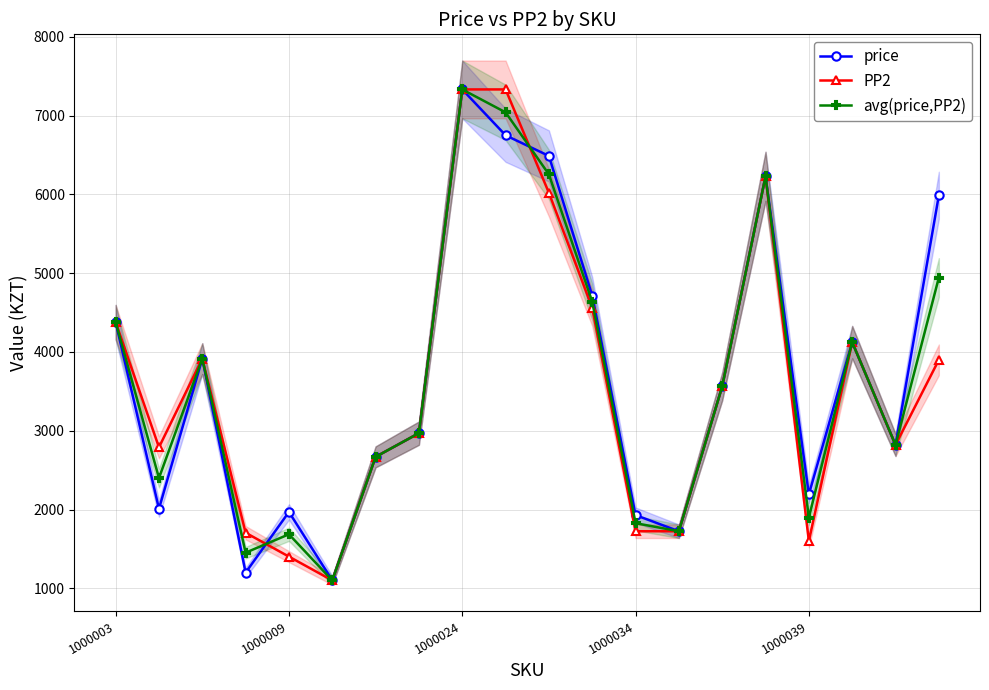

How many lines are shown in the chart?

3